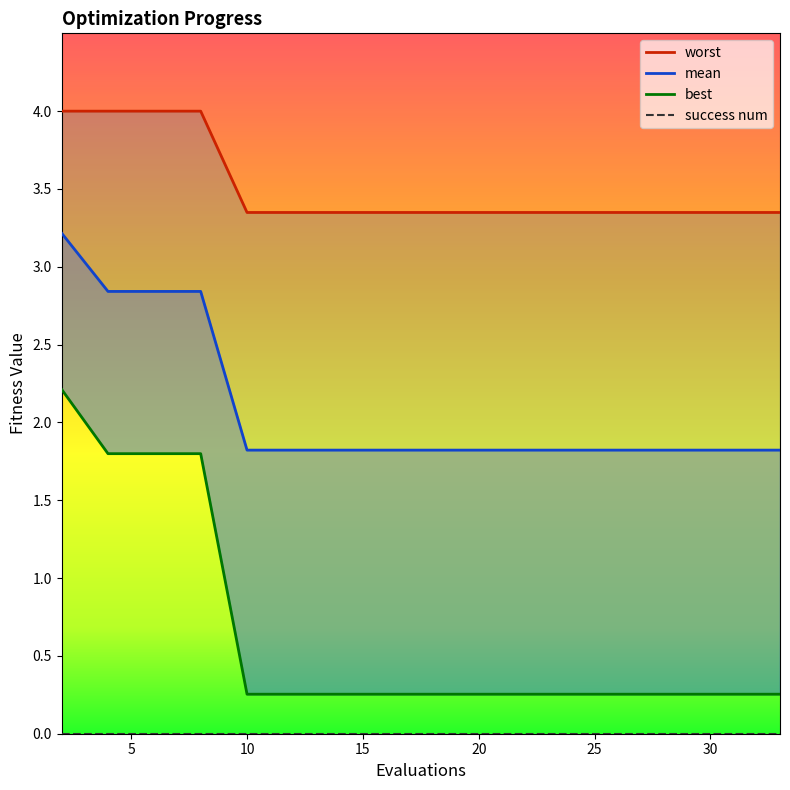

The best series shows 1.8 at 8. True or false?

True